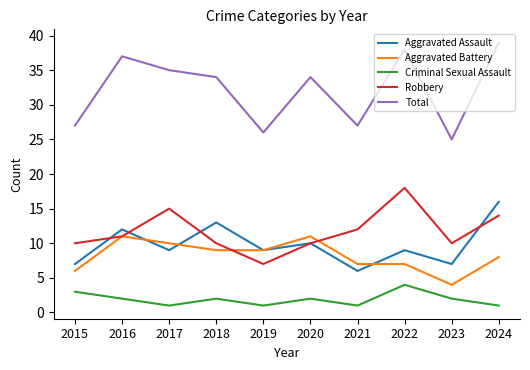

What is the difference between the maximum and minimum values in the Aggravated Assault series?

10